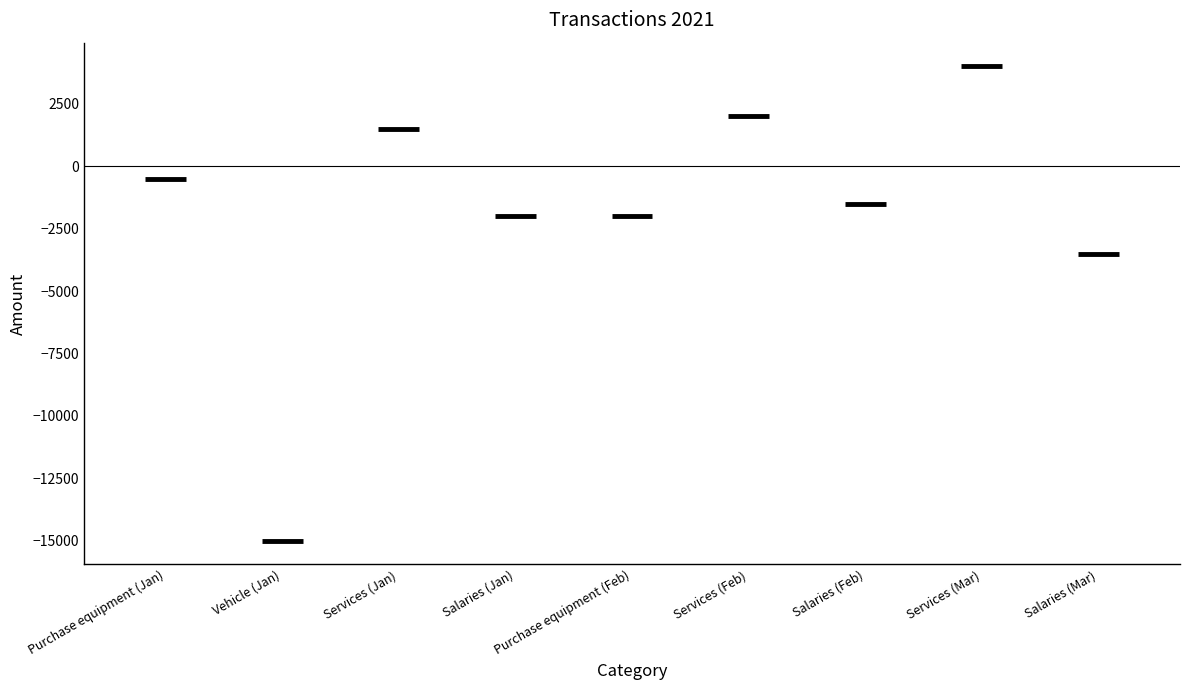

Is it true that the value at Purchase equipment (Feb) is -2000?

True